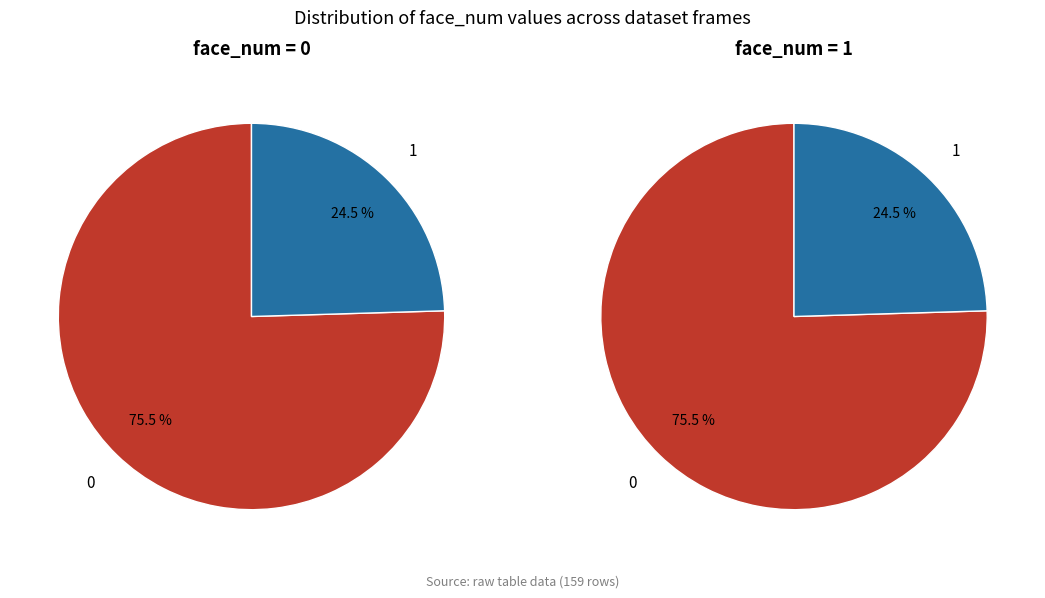

Count the number of slices in the pie.

2